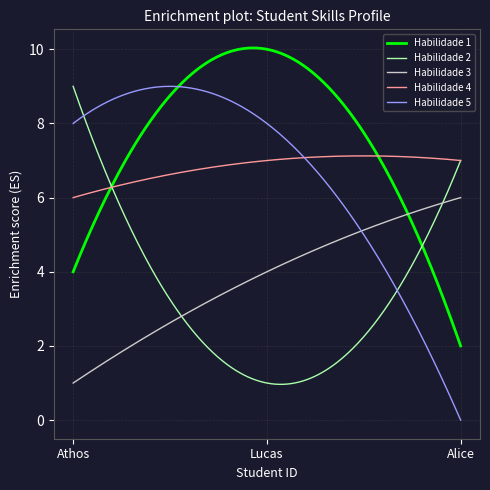

What is the sum of all Habilidade 5 values?

1997.3